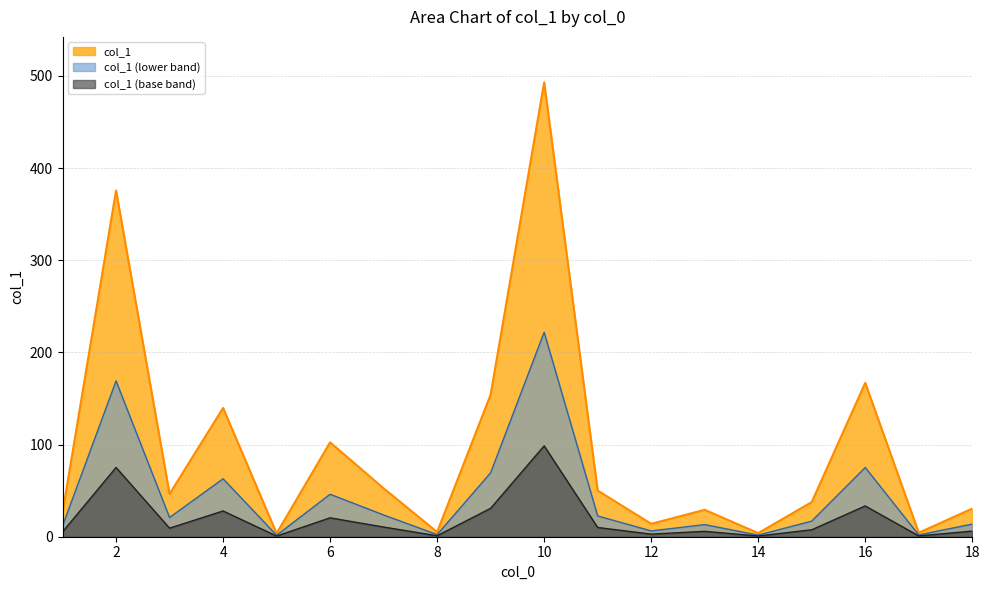

Is it true that the value at 8 is 5.1?

False